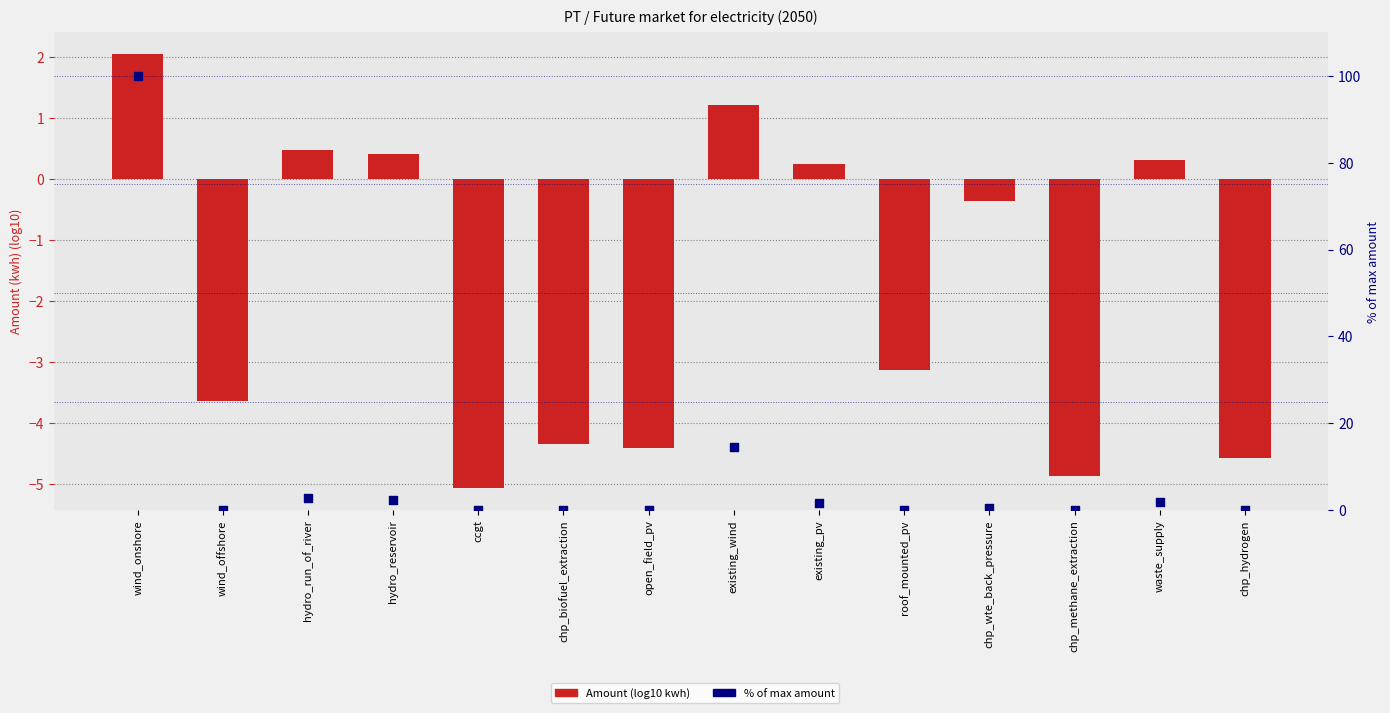

Which series reaches the maximum Y coordinate?

% of max amount